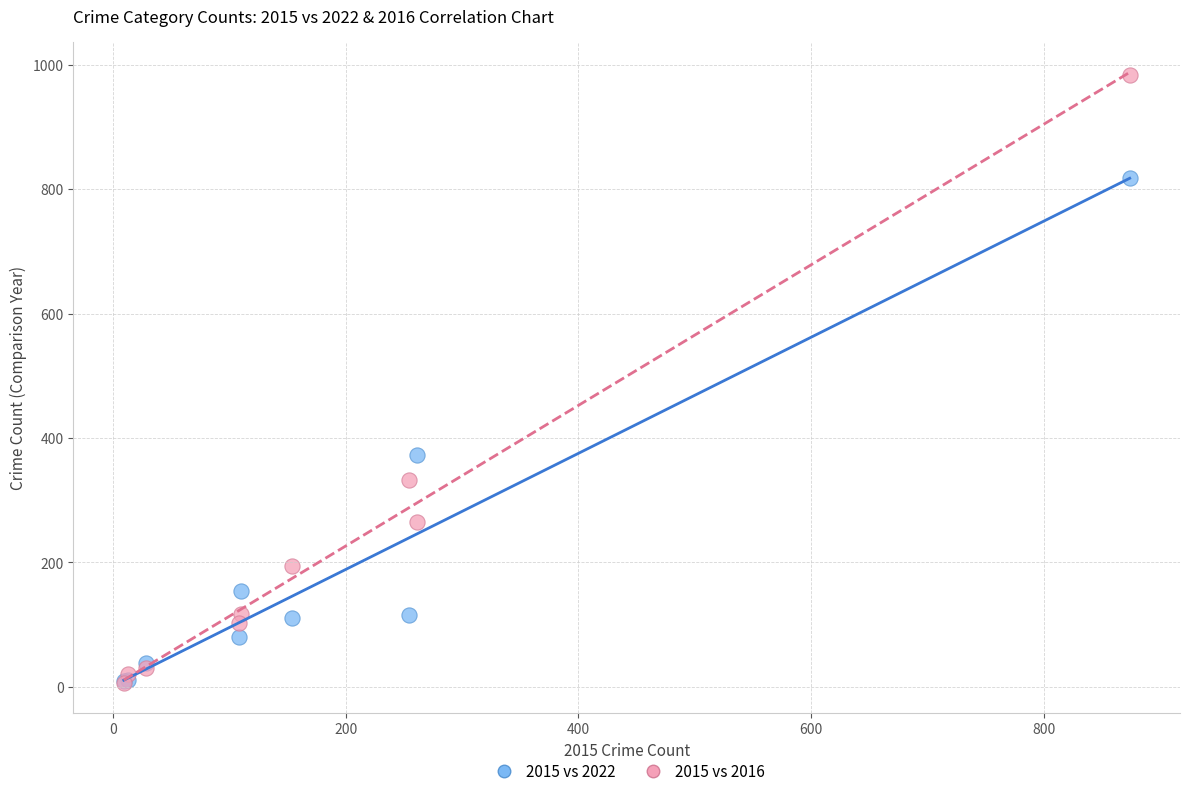

Across all series, what Y value is closest to 495?

373